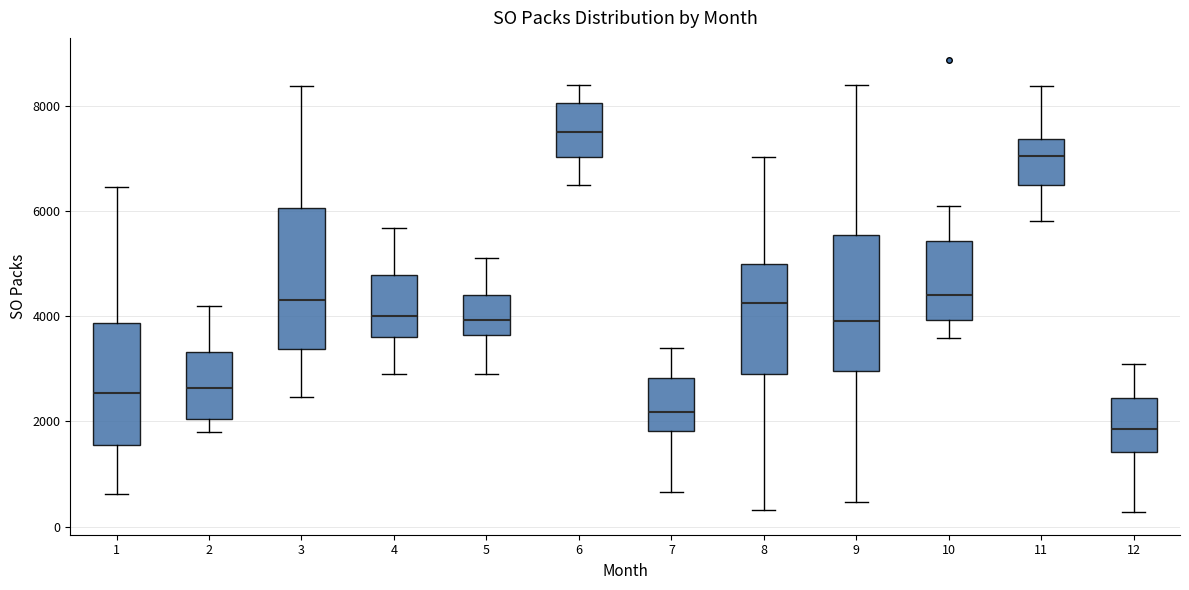

Which box has the lowest median line?

12